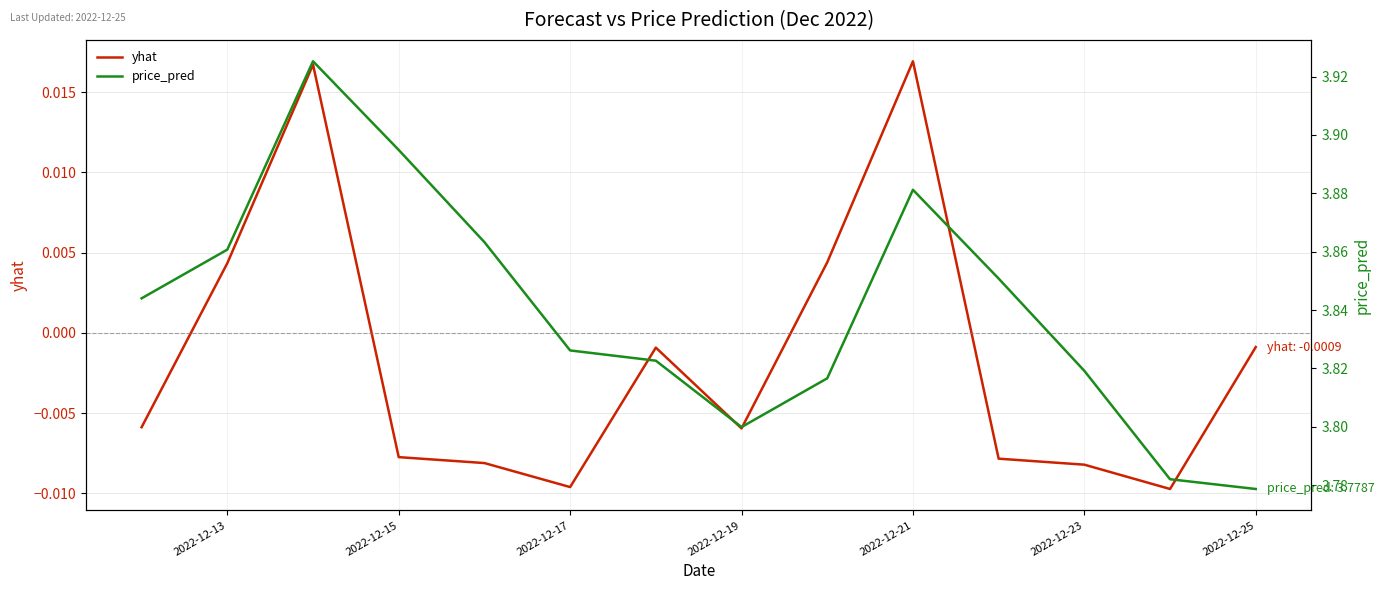

How many lines are shown in the chart?

2